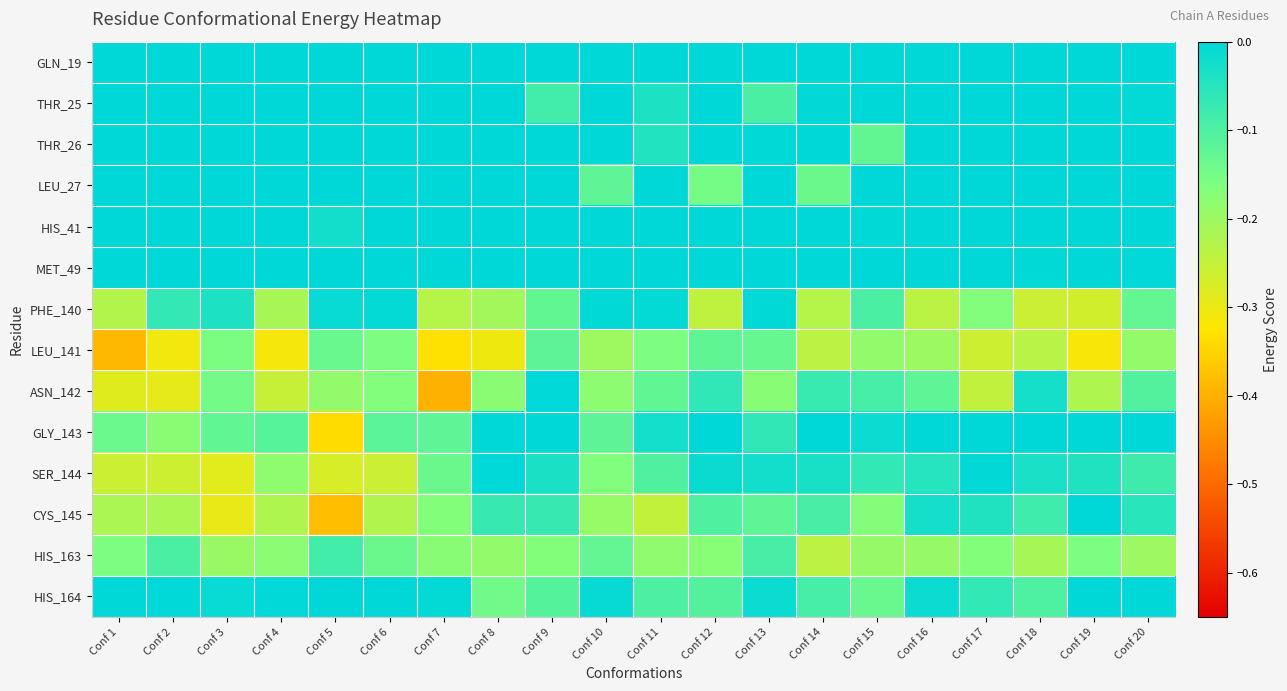

Which has a higher value, Conf 9 or Conf 19?

Conf 9